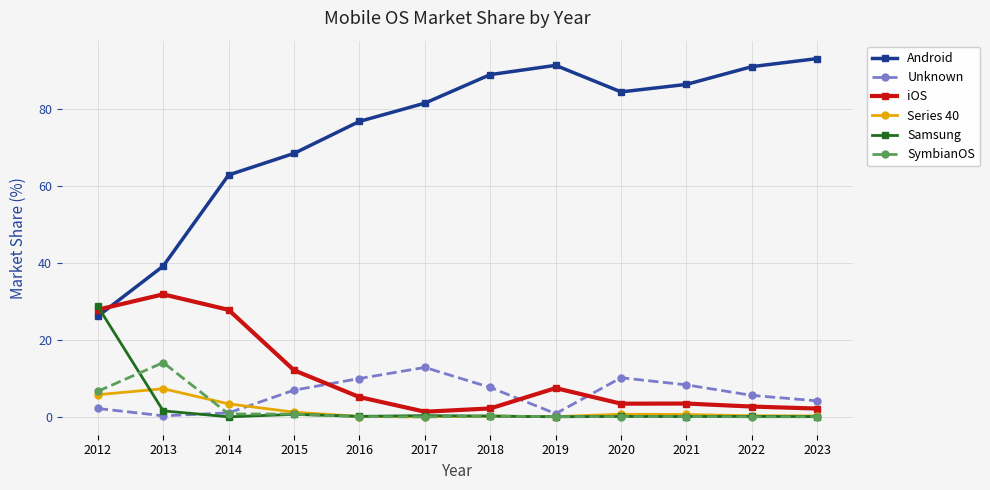

The SymbianOS series shows 0.0 at 2023. True or false?

True